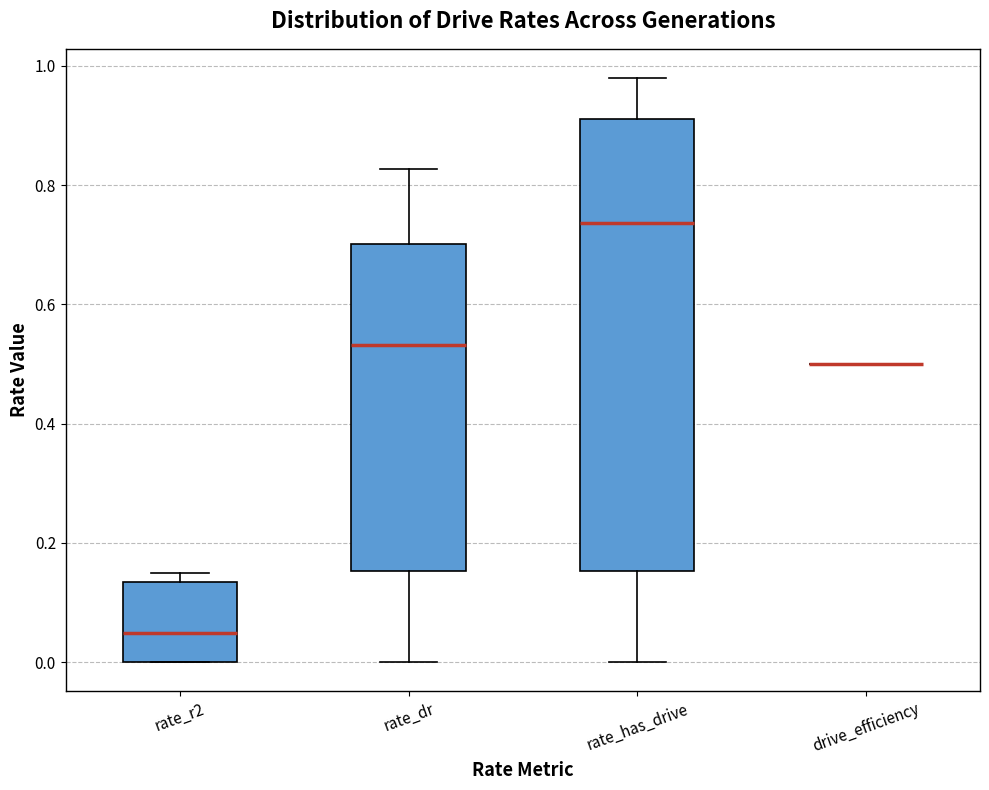

Reading left to right, read every box against the y-axis: the position of its median line, the range the box covers, and the ends of its whiskers. The values are not printed on the chart, so give them approximately, as read against the axis.

rate_r2: median 0.04, box 0.00 to 0.14, whiskers 0.00 to 0.14 (just above the box's upper edge)
rate_dr: median 0.54, box 0.16 to 0.70, whiskers 0.00 to 0.82
rate_has_drive: median 0.74, box 0.16 to 0.92, whiskers 0.00 to 0.98
drive_efficiency: box collapsed to a line at 0.50, whiskers 0.50 to 0.50